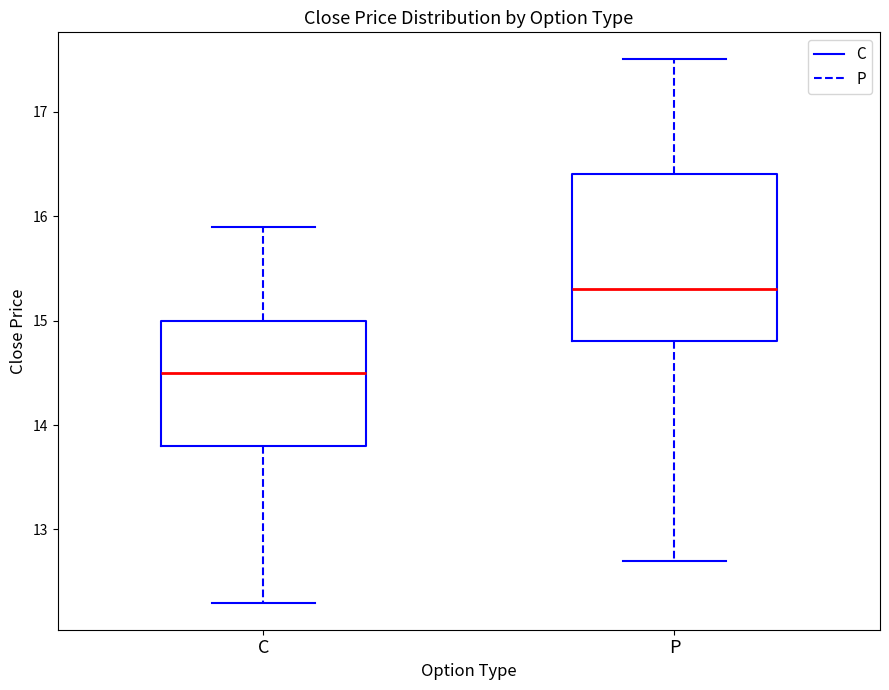

Which box is the tallest, from its lower edge to its upper edge?

P